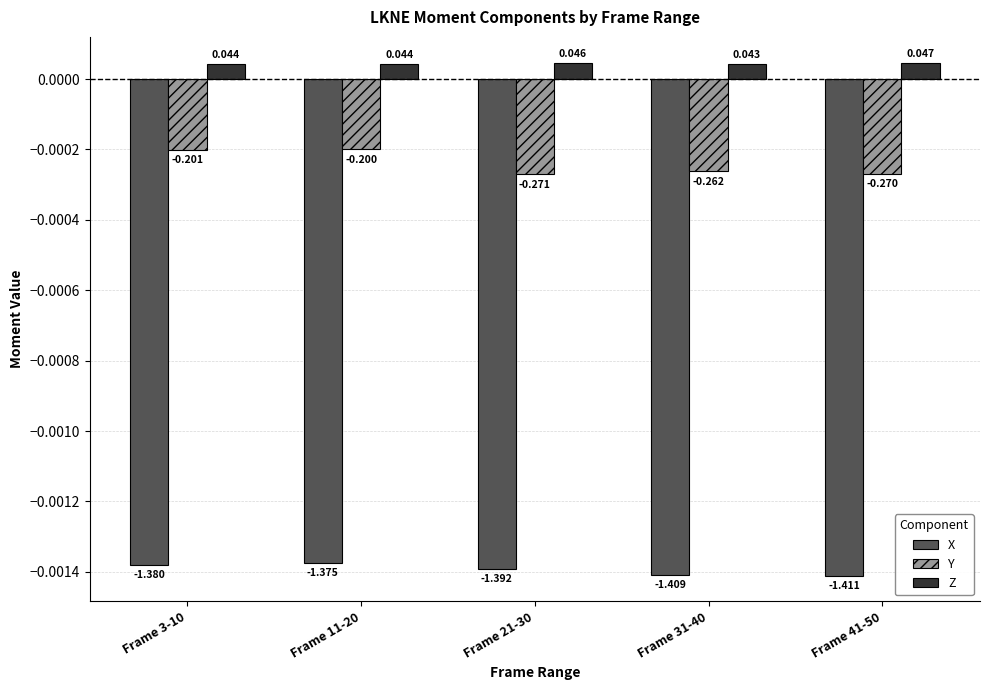

Rank the categories by X value from highest to lowest.

Frame 11-20, Frame 3-10, Frame 21-30, Frame 31-40, Frame 41-50